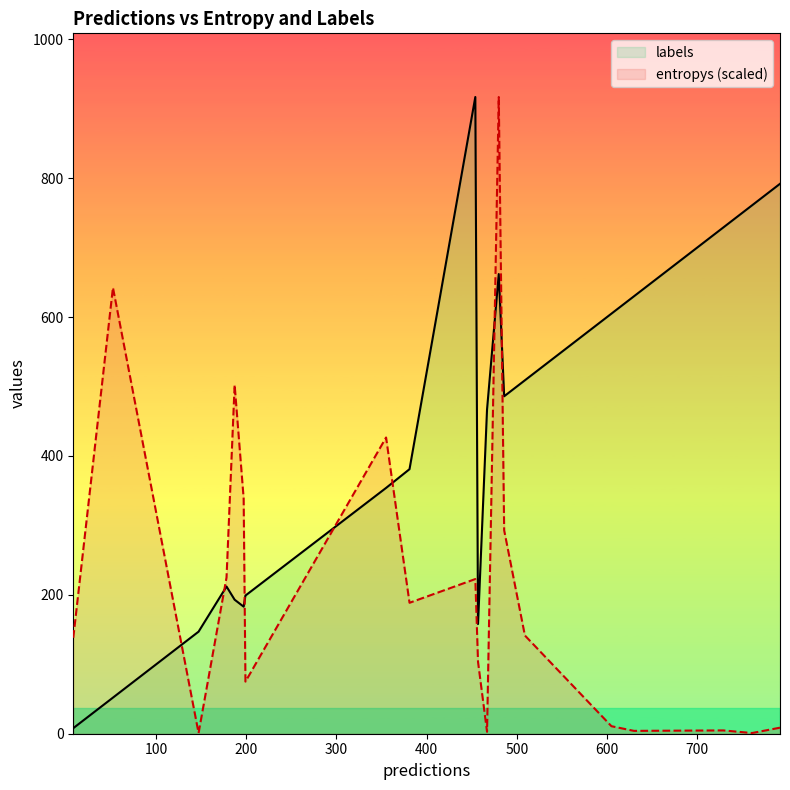

After their last crossing, which series has the higher values: labels or entropys (scaled)?

labels